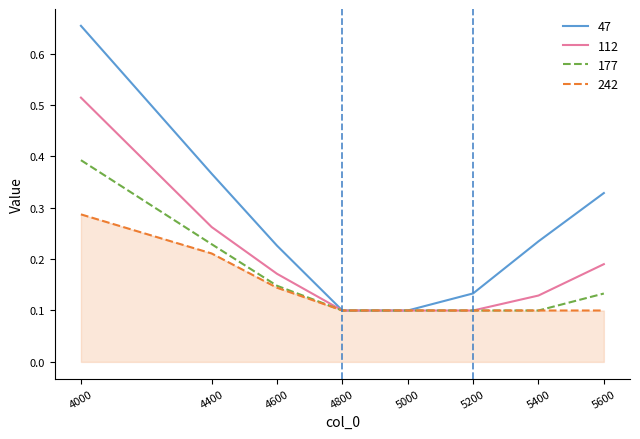

Is this an area chart (filled region under the line)?

No